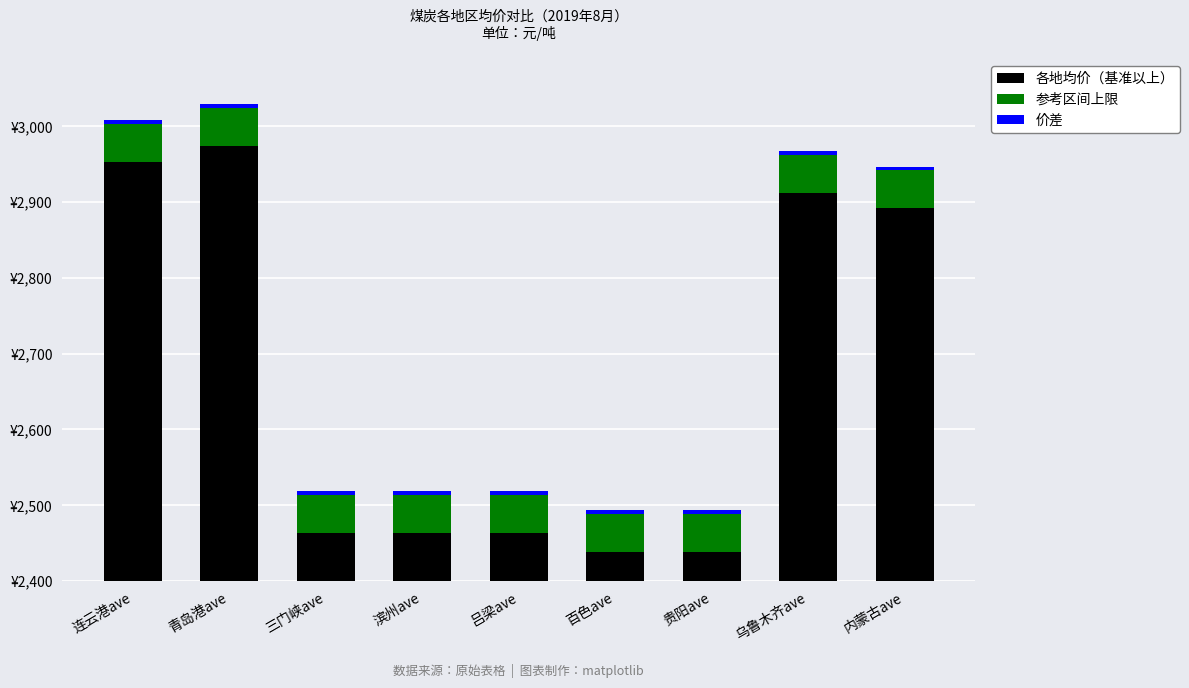

Are the bars horizontal?

No